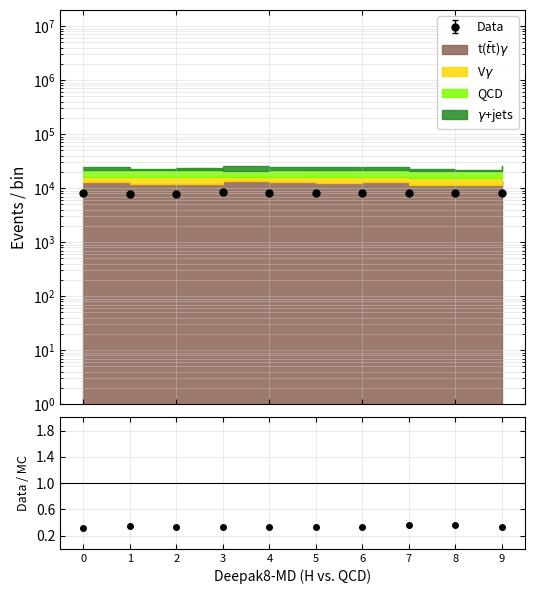

Reading right to left, extract all data points from this chart.

9=0.3	8=0.4	7=0.4	6=0.3	5=0.3	4=0.3	3=0.3	2=0.3	1=0.3	0=0.3